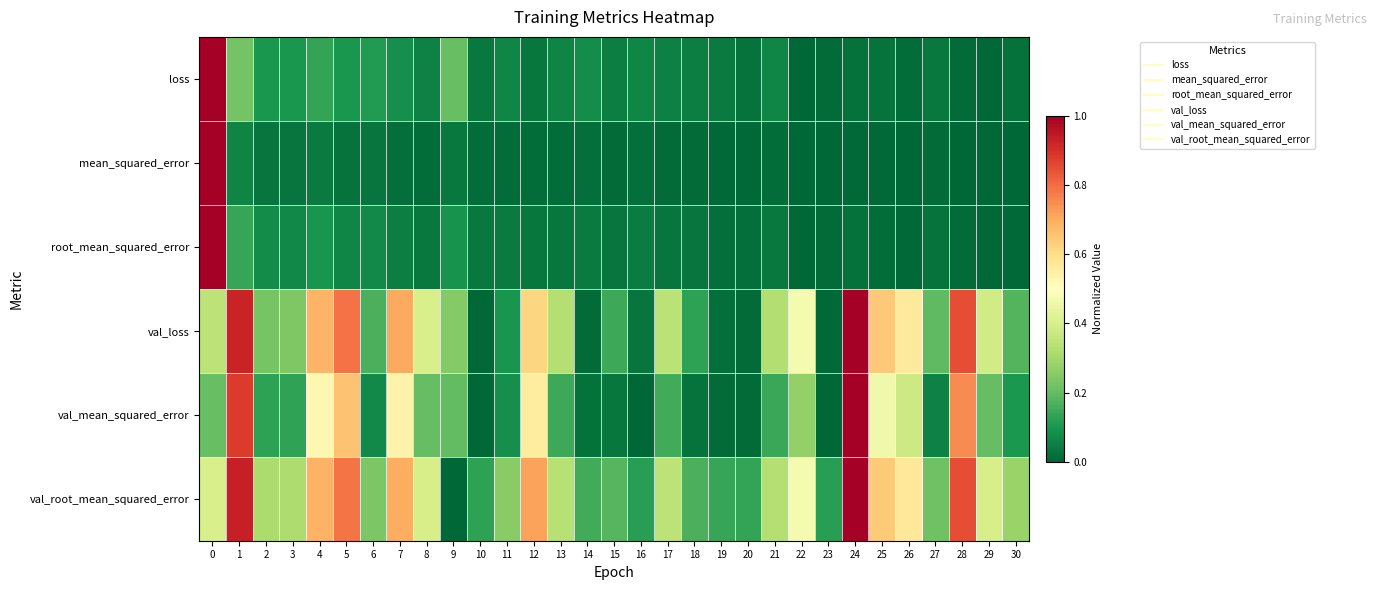

Which series has the largest total across all categories?

val_root_mean_squared_error